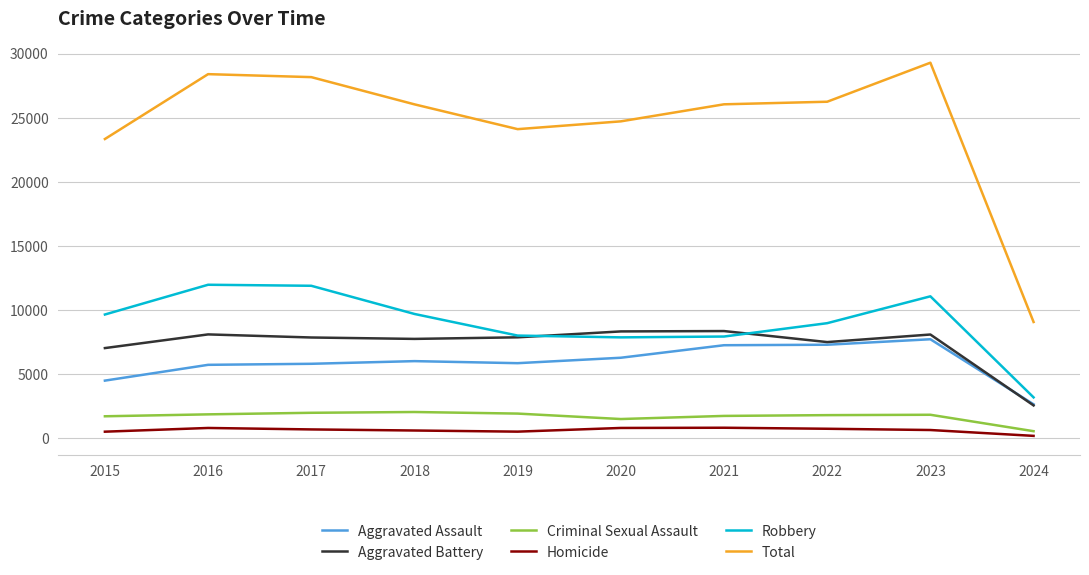

True or false: Robbery and Criminal Sexual Assault intersect in this chart.

False